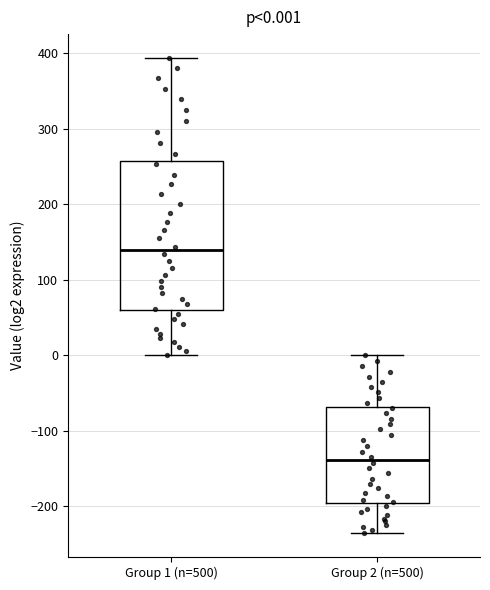

Comparing the boxes themselves (not the whiskers), which one is the tallest?

Group 1 (n=500)